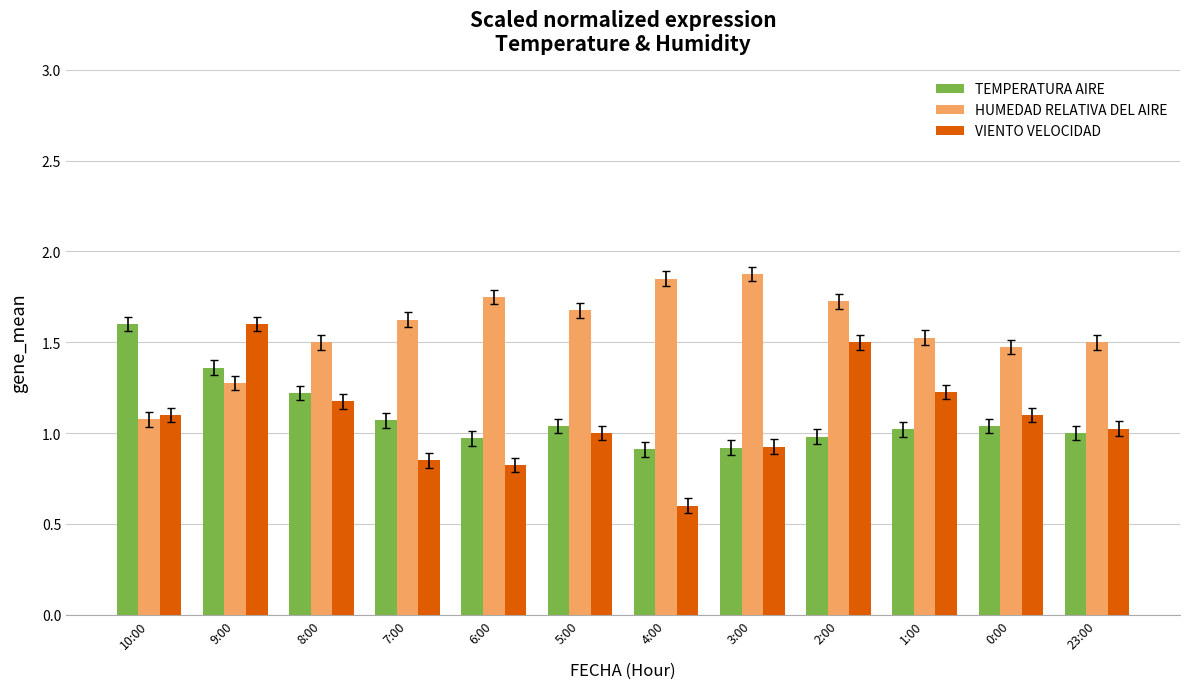

How many groups of bars are there?

12